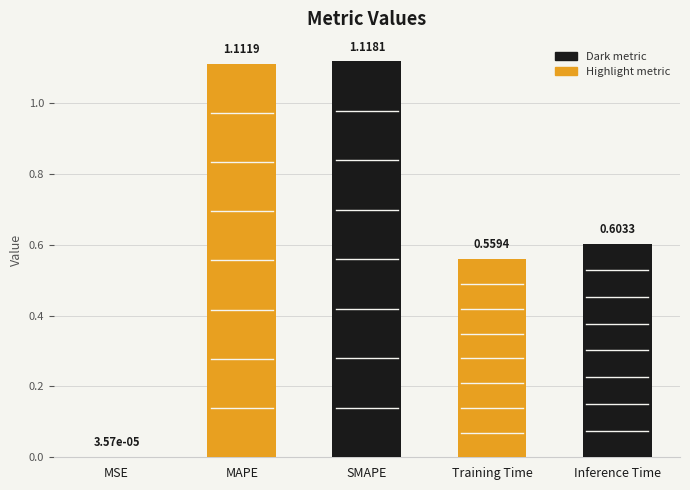

What is the change in value from MAPE to Inference Time?

-0.5